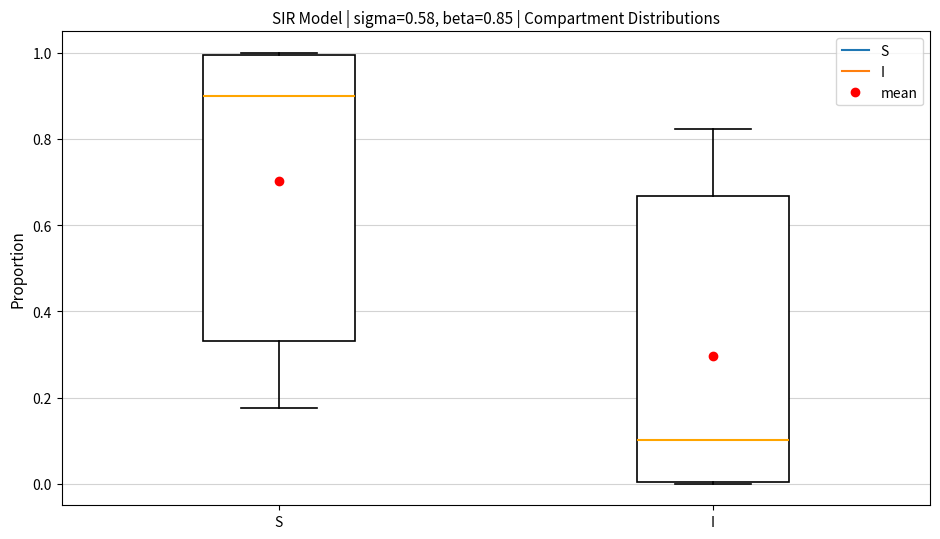

Which box has the lowest median line?

I